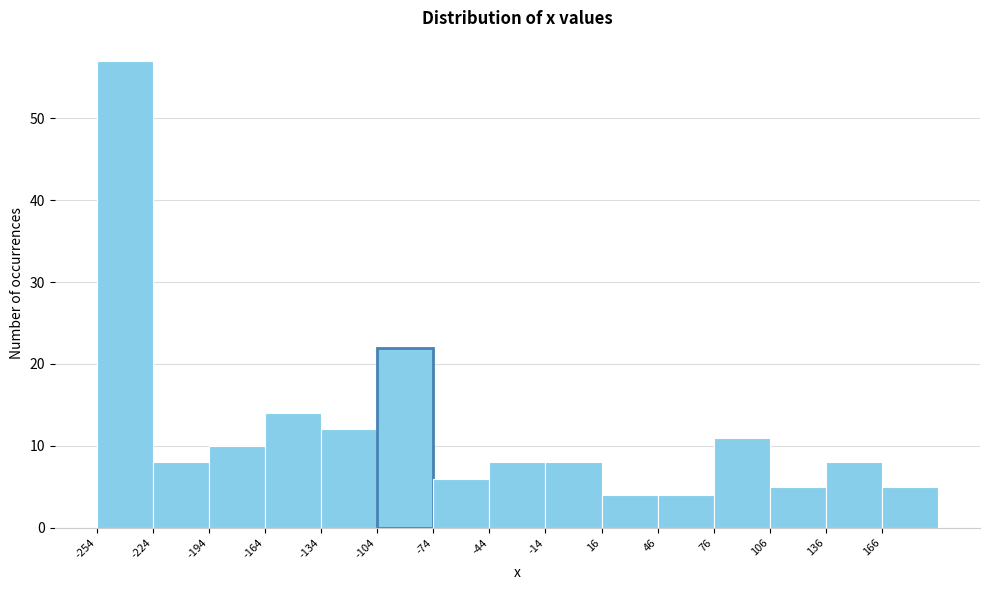

Reading left to right, transcribe this chart: for each bar, give the range it covers on the x-axis and its height. Neither the bar edges nor the heights are printed on the chart, so give them approximately, as read against the axes.

-253.5 to -223.5: 57
-223.5 to -193.5: 8
-193.5 to -163.5: 10
-163.5 to -133.5: 14
-133.5 to -103.5: 12
-103.5 to -73.5: 22
-73.5 to -43.5: 6
-43.5 to -13.5: 8
-13.5 to 16.5: 8
16.5 to 46.5: 4
46.5 to 76.5: 4
76.5 to 106.5: 11
106.5 to 136.5: 5
136.5 to 166.5: 8
166.5 to 196.5: 5